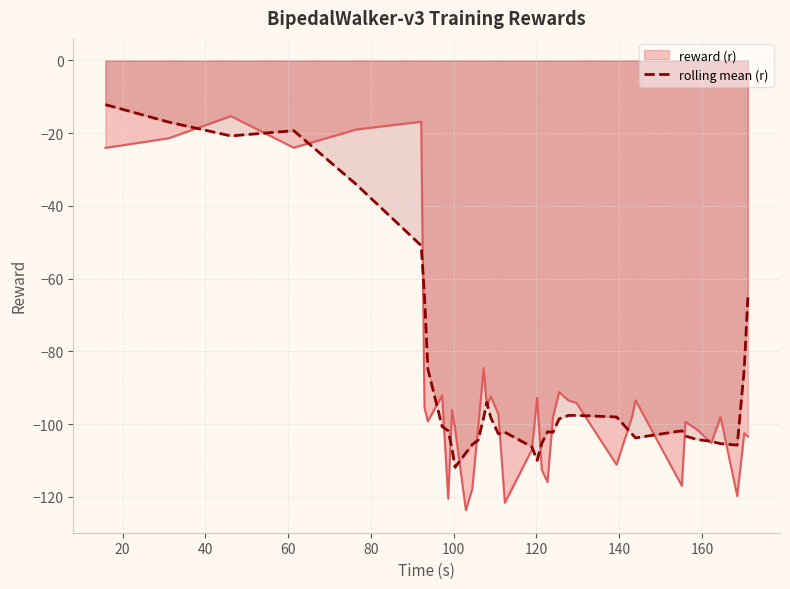

Does the chart have visible grid lines?

Yes